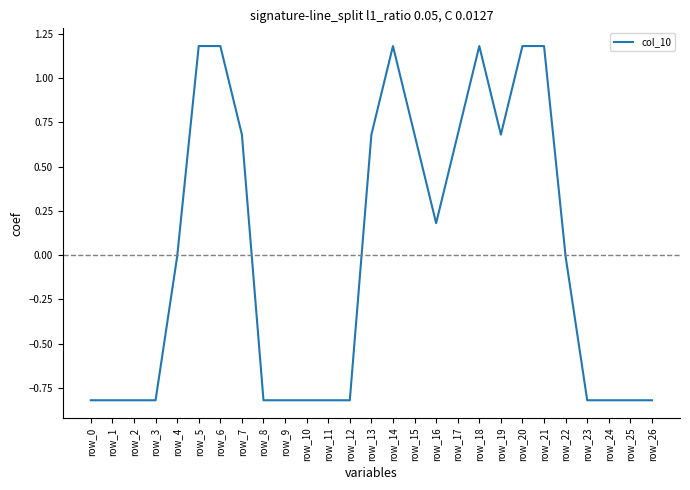

What is the greatest value displayed?

1.2